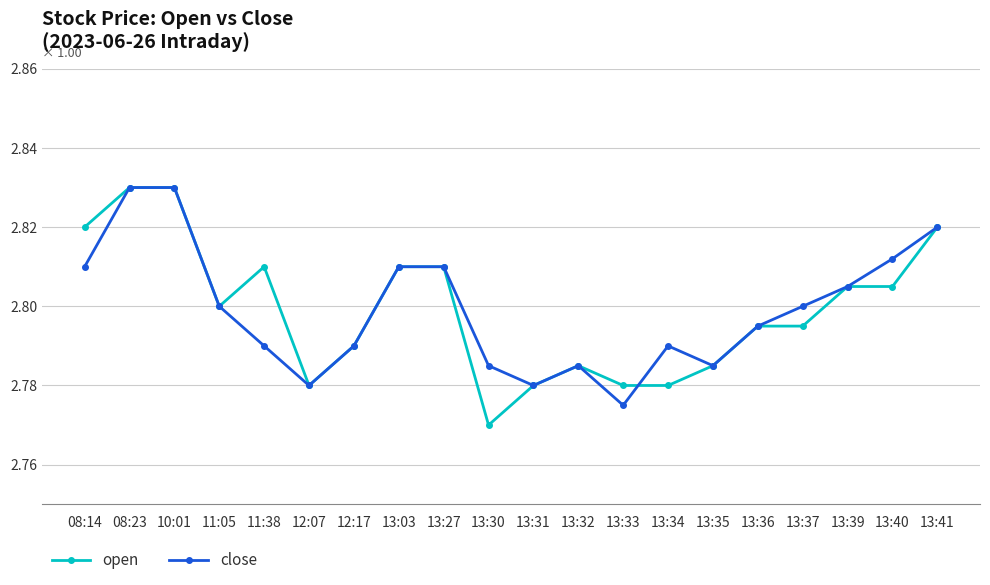

Where is close nearest to the value 2?

13:33